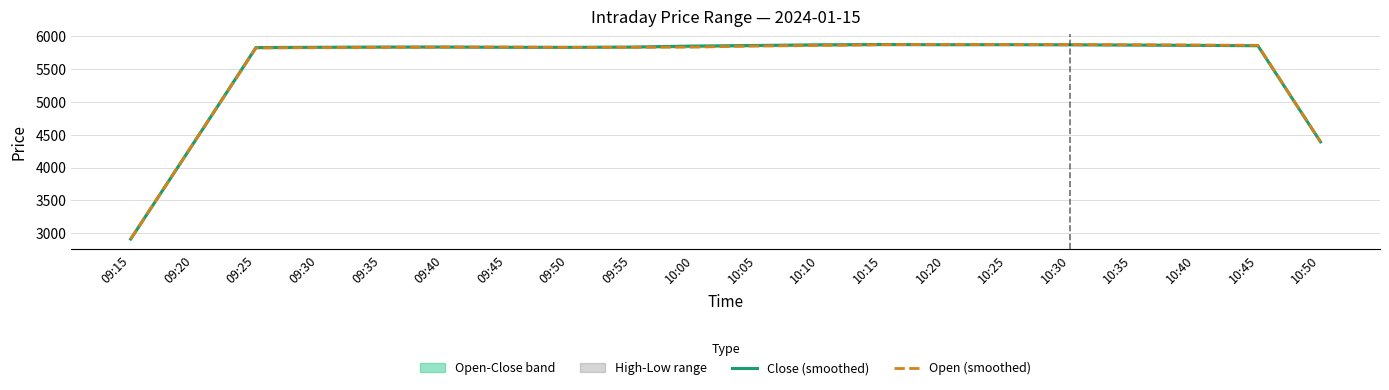

The value of Open (smoothed) at 09:55 is 1485.4. True or false?

False